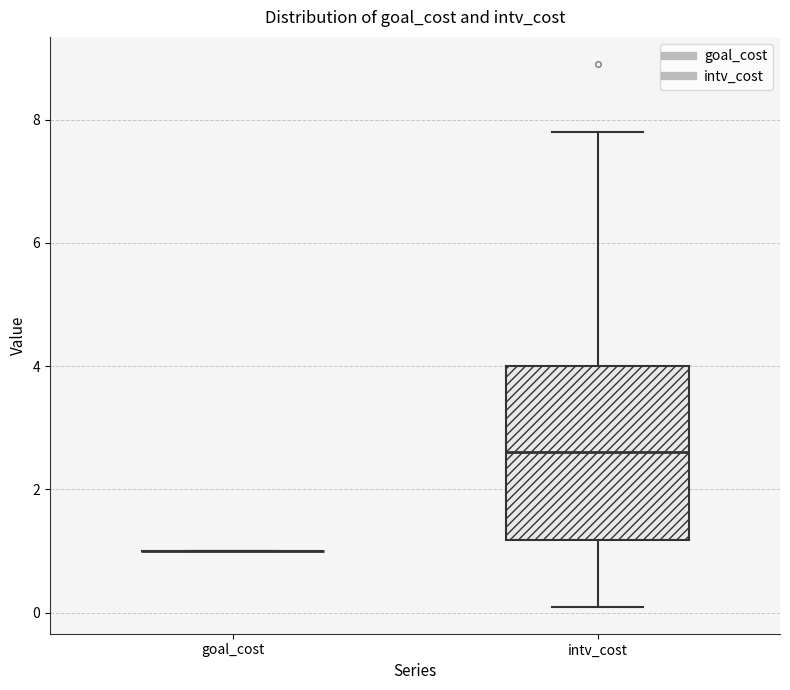

Comparing the boxes themselves (not the whiskers), which one is the tallest?

intv_cost